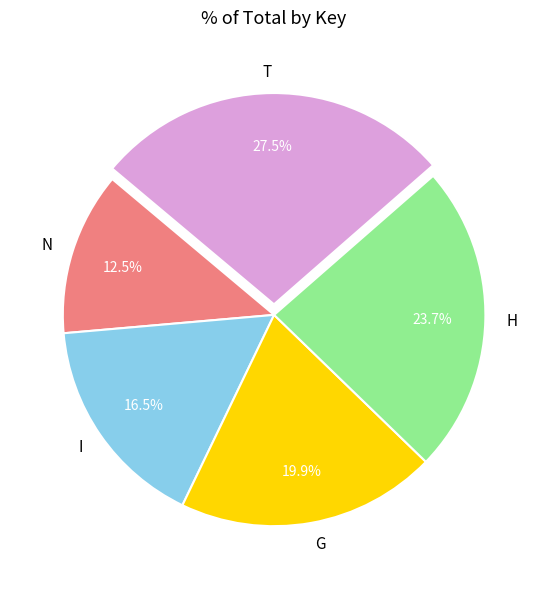

Is there any slice that represents more than half of the pie?

No